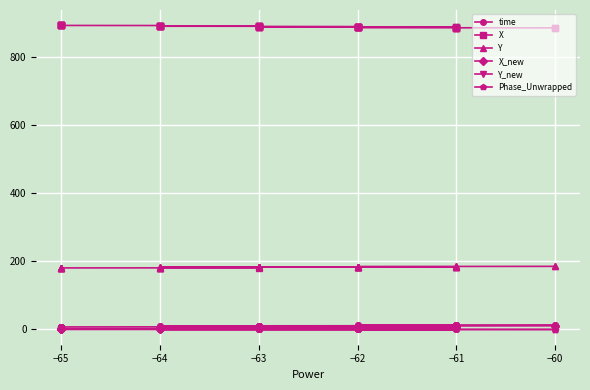

Does the chart display data point markers on the line(s)?

Yes